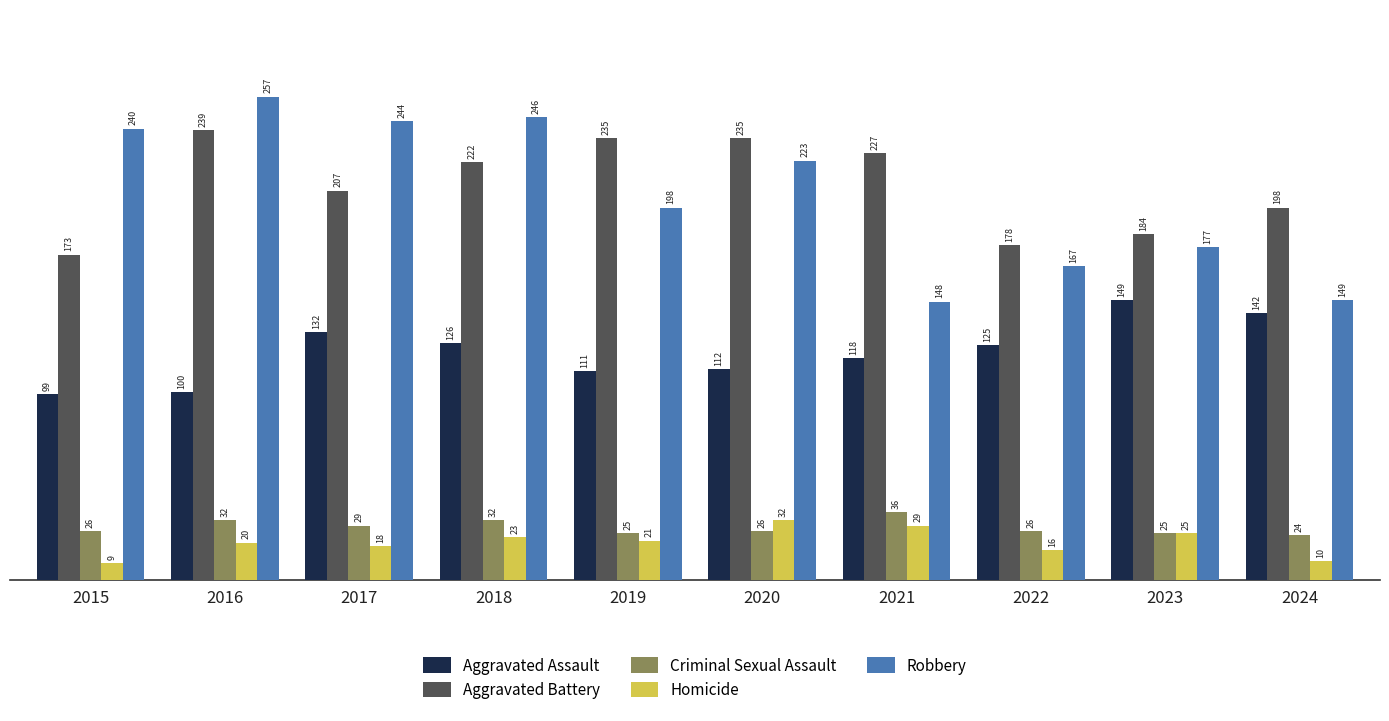

What is the maximum value for Criminal Sexual Assault?

36